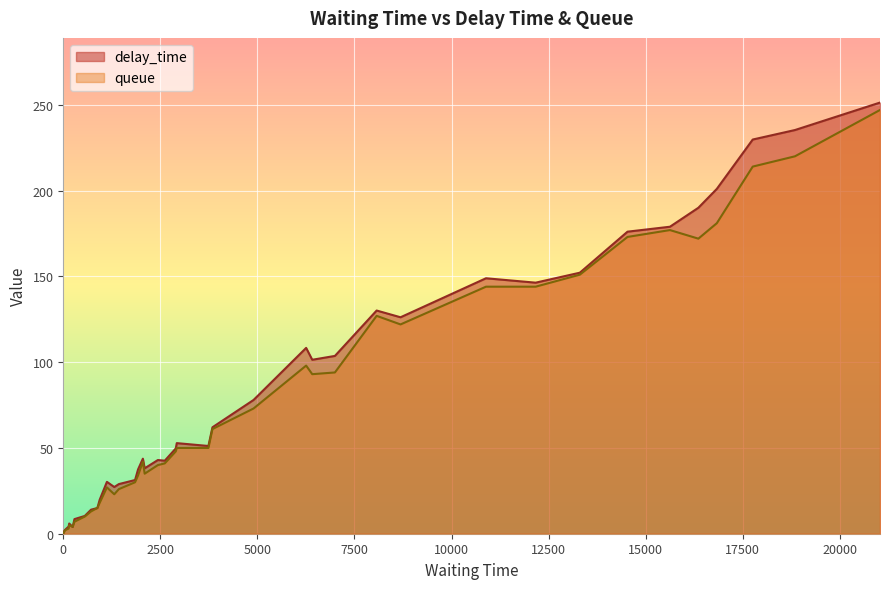

Which series has the largest total across all categories?

delay_time